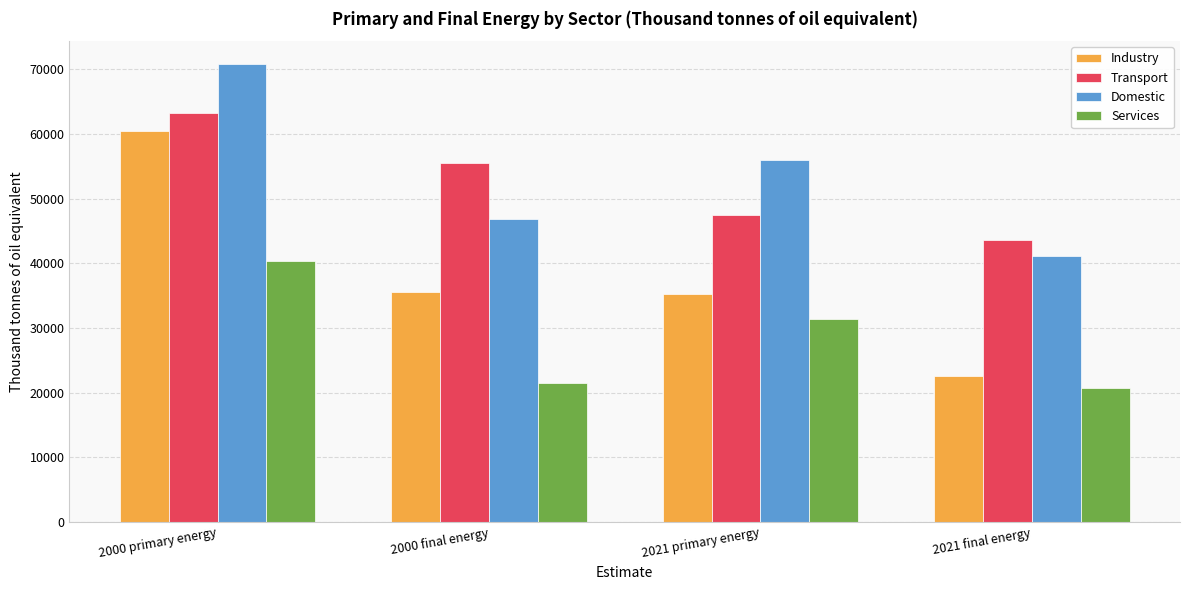

What is the difference between the maximum and second lowest values in the Transport series?

15879.7